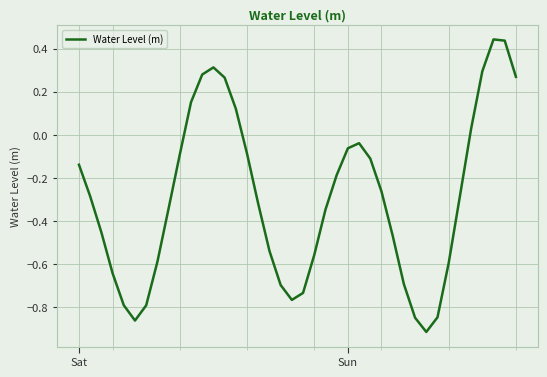

What is the difference between the maximum and minimum values?

1.4